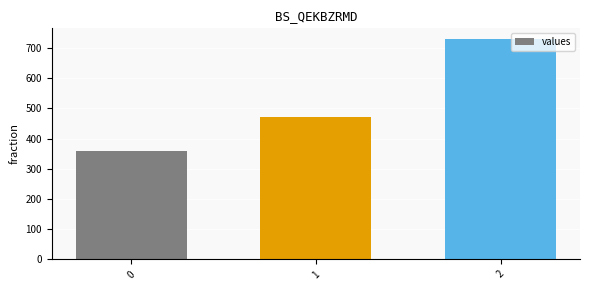

The chart shows a value of 357.1 at 0. True or false?

True